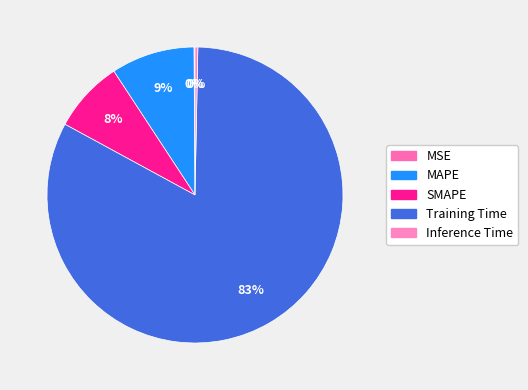

Is the sum of Training Time and MAPE greater than half?

Yes